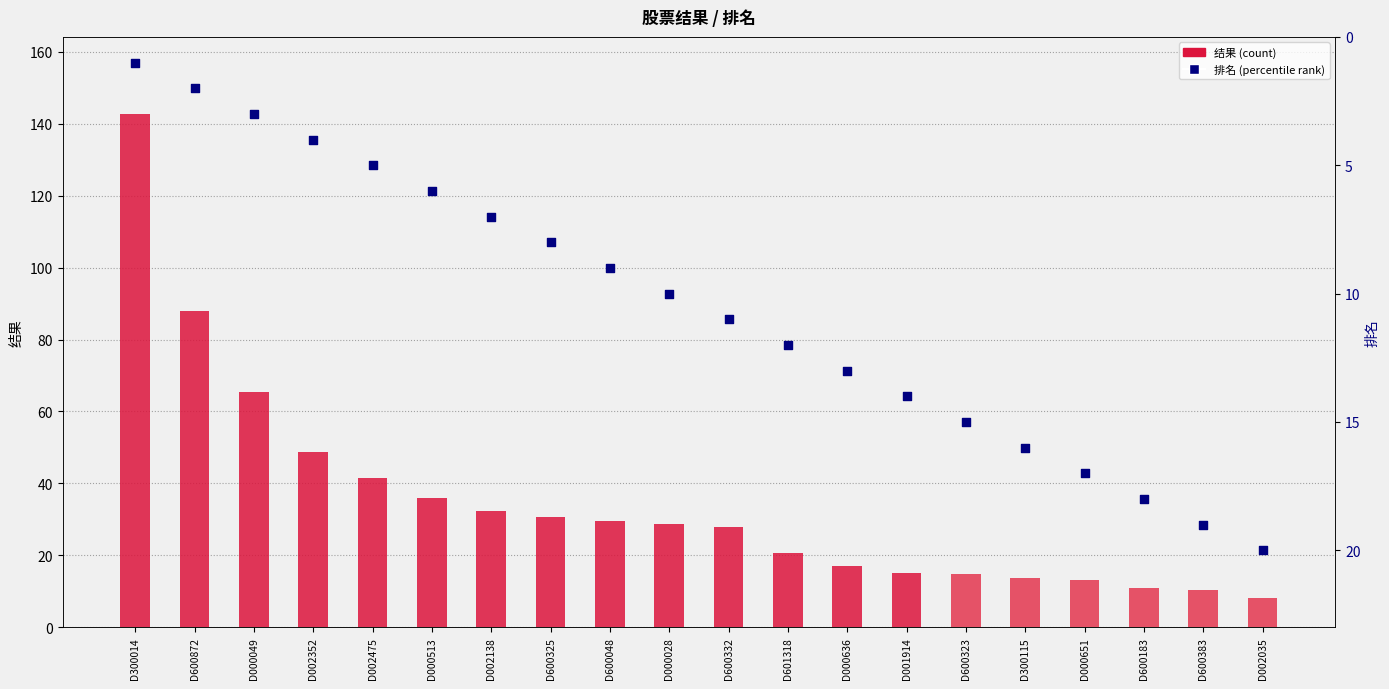

Which series has the widest spread of Y values?

结果